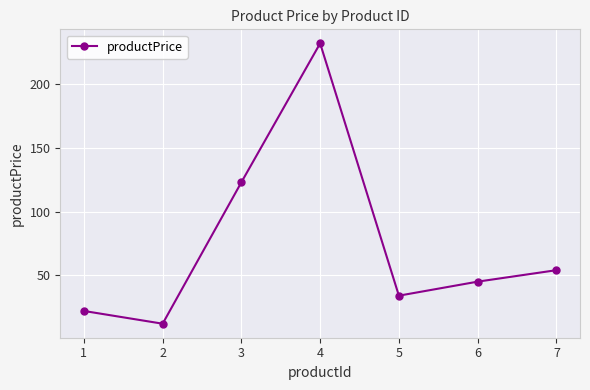

At which label is the value closest to 122?

3